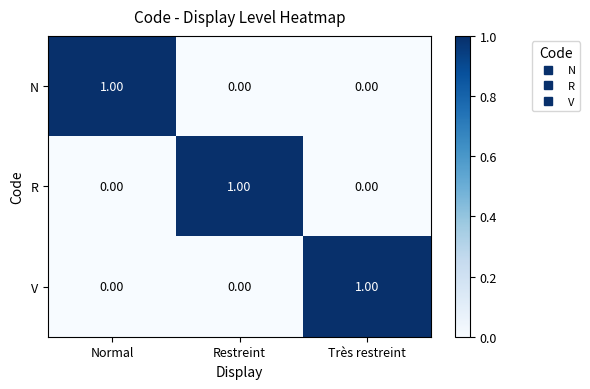

Is the value of V at Très restreint greater than the value of N at Très restreint?

Yes